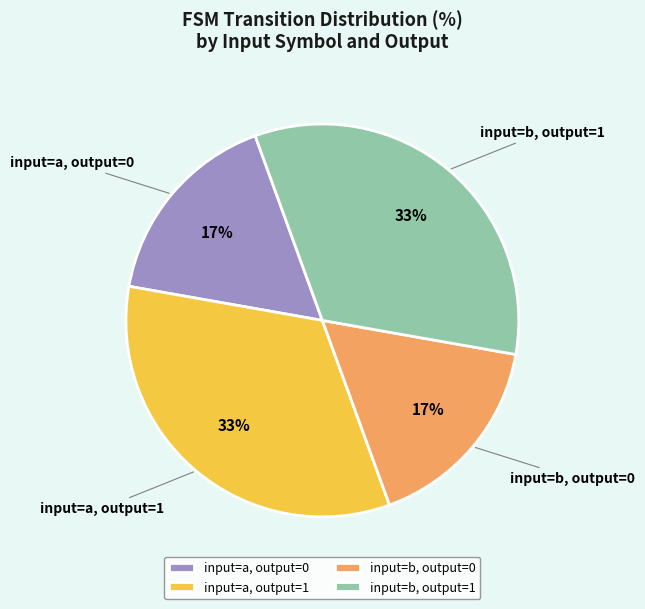

To the nearest percent, what portion does input=a, output=1 represent?

33%